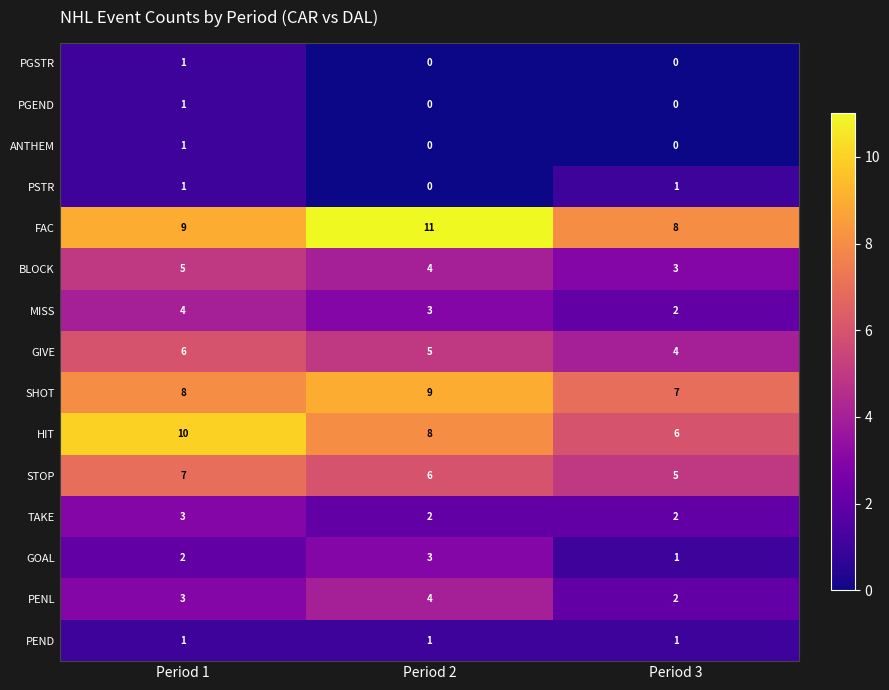

True or false: PGEND has a value of -1 at Period 2.

False